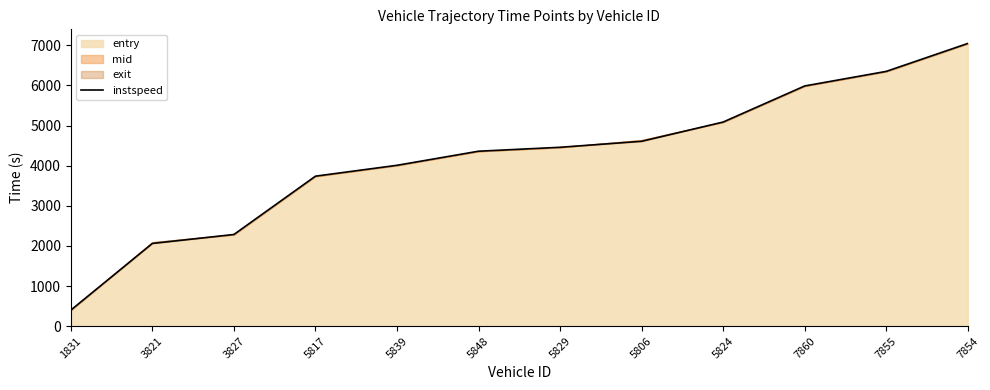

What is the change in value from 3821 to 5848?

+2298.0